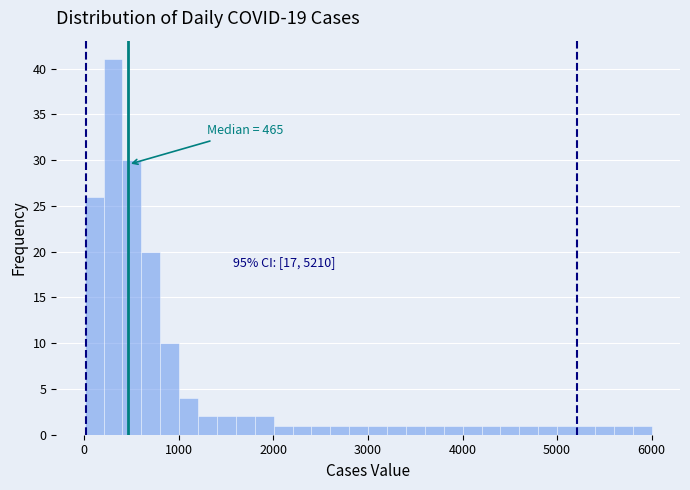

Around what value on the x-axis is the tallest bar? Give the approximate position of its centre, as read against the axis.

300